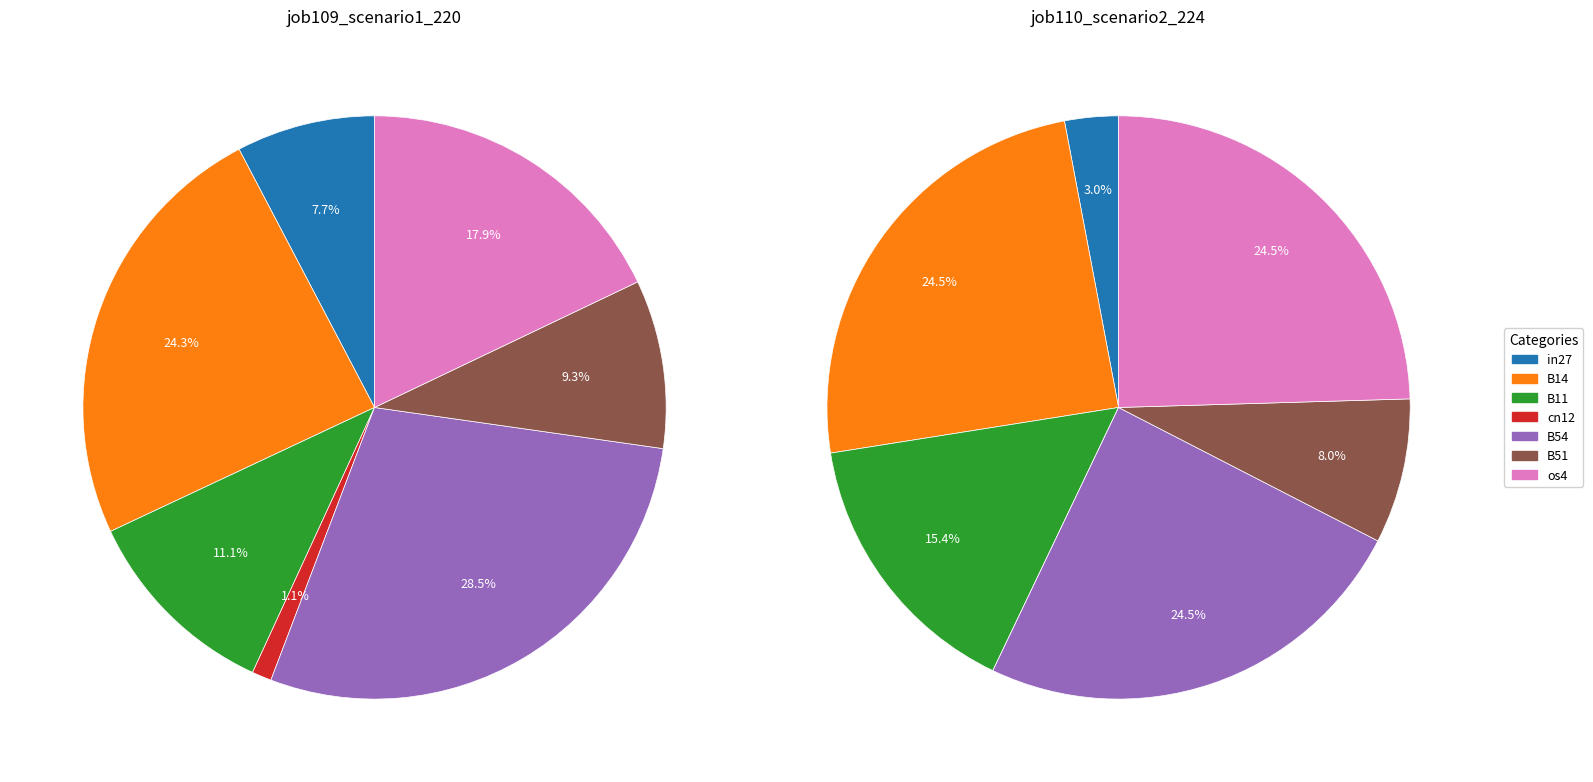

Which slice is the largest?

B54